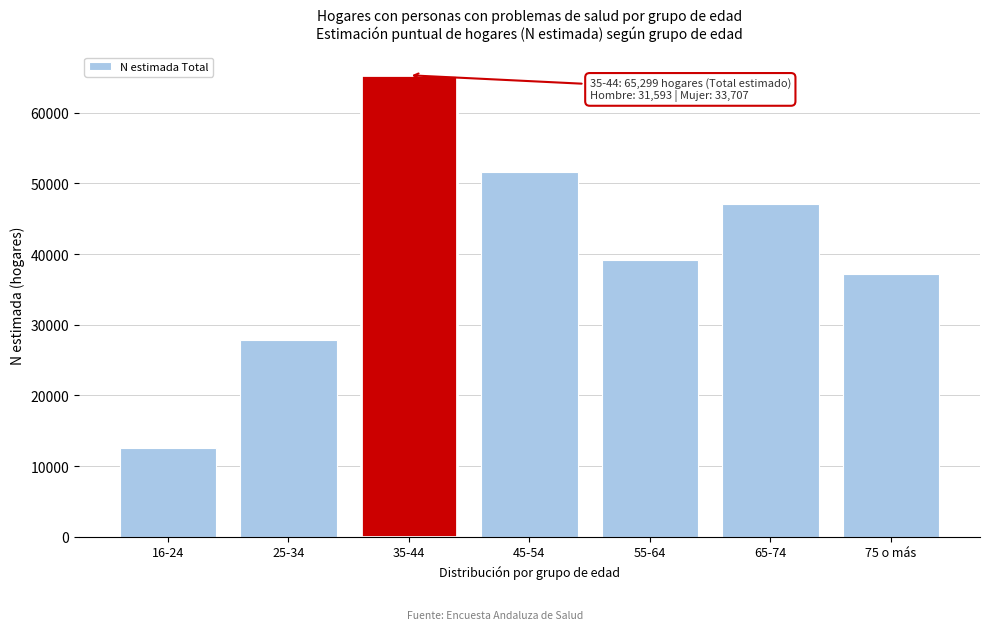

Reading left to right, extract all data points from this chart.

12542	27873	65299	51610	39170	47073	37213